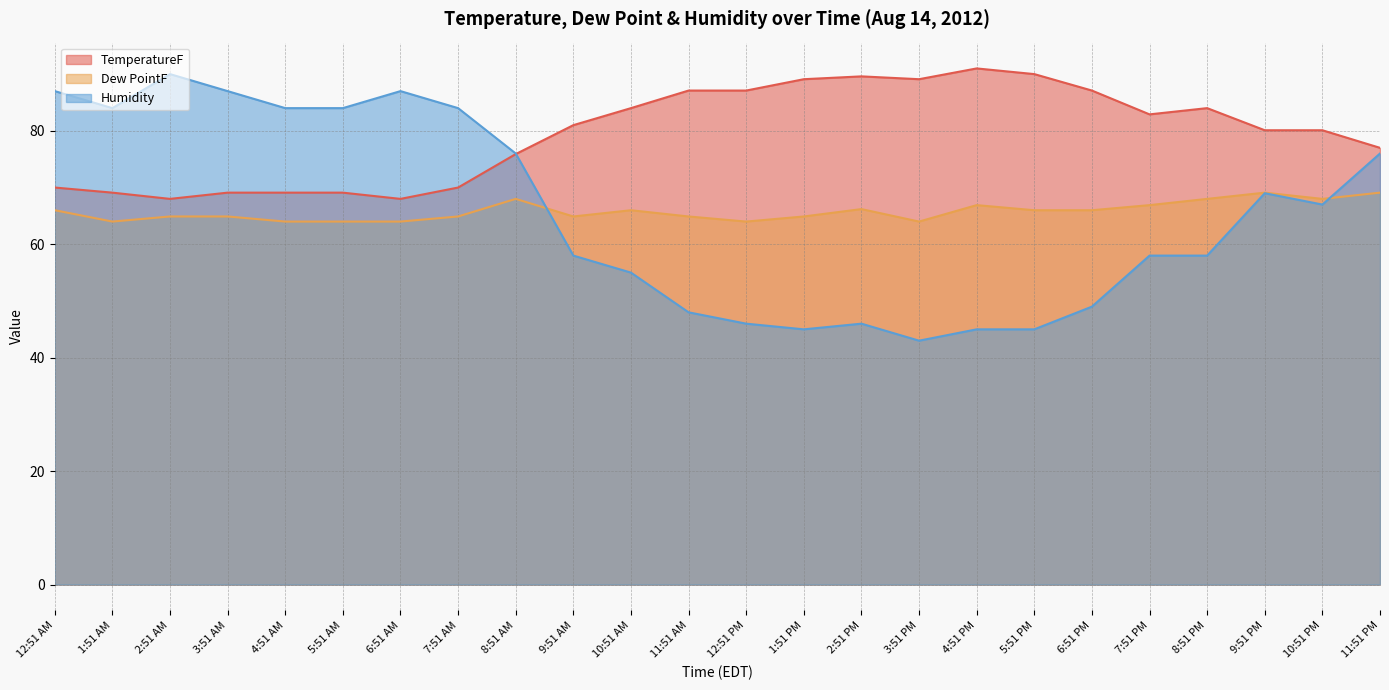

What is the difference between the maximum and second lowest values in the TemperatureF series?

23.0